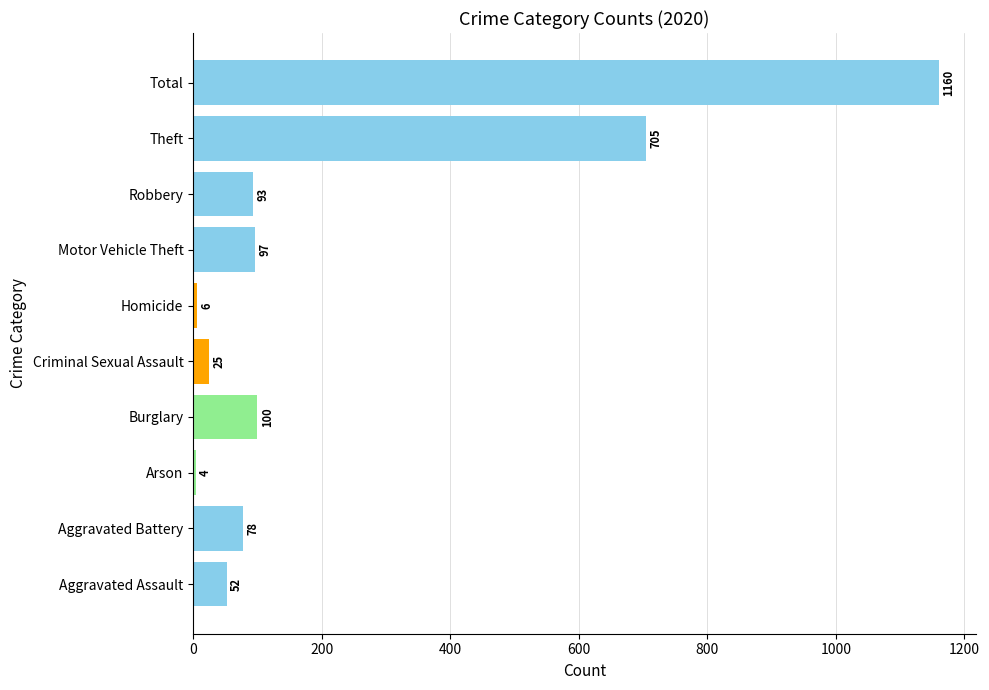

List the labels in order of value, largest first.

Total, Theft, Burglary, Motor Vehicle Theft, Robbery, Aggravated Battery, Aggravated Assault, Criminal Sexual Assault, Homicide, Arson